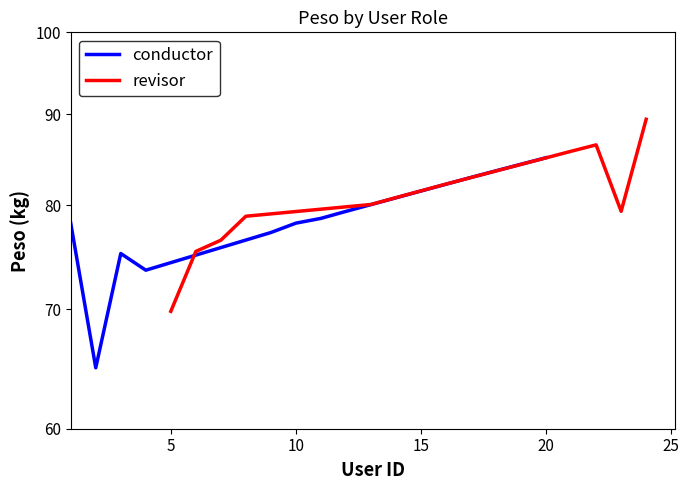

Is it true that revisor equals 23.2 at 5?

False